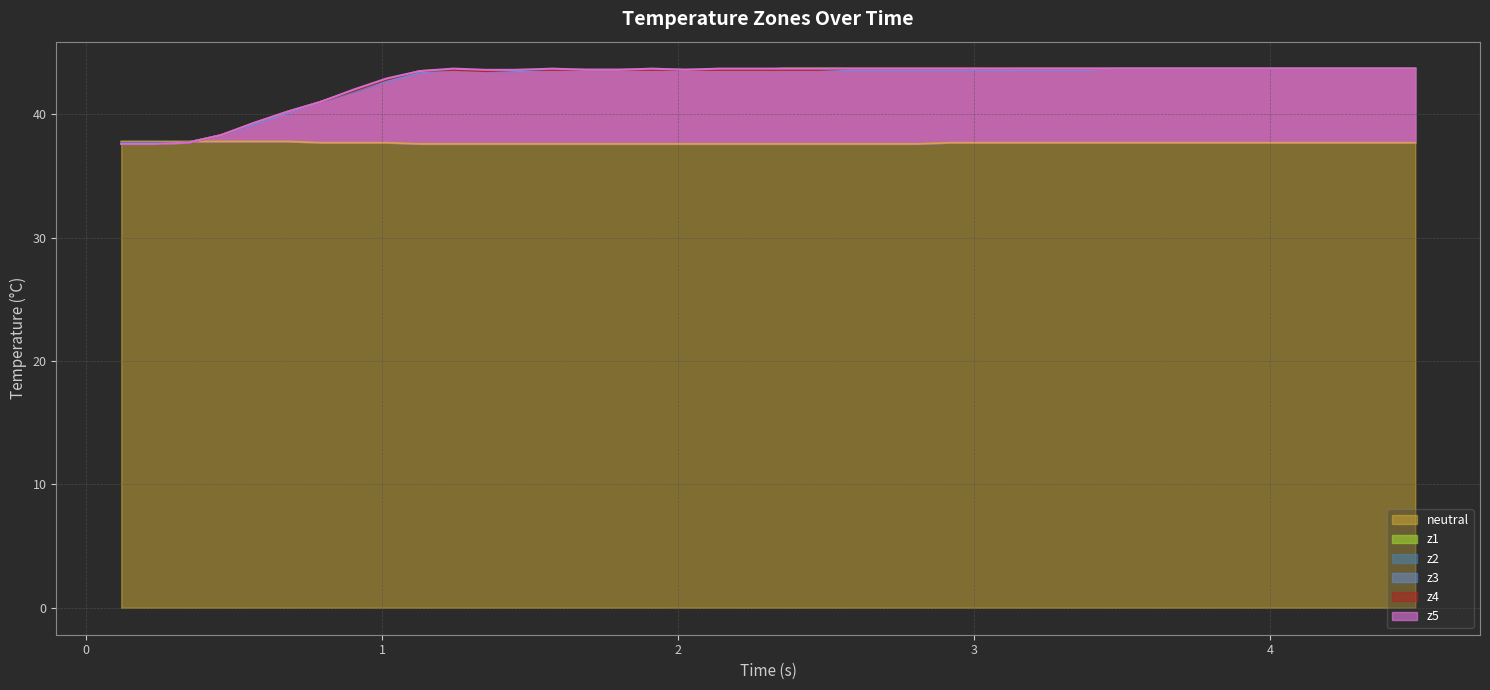

What is the highest value of the neutral series?

37.8